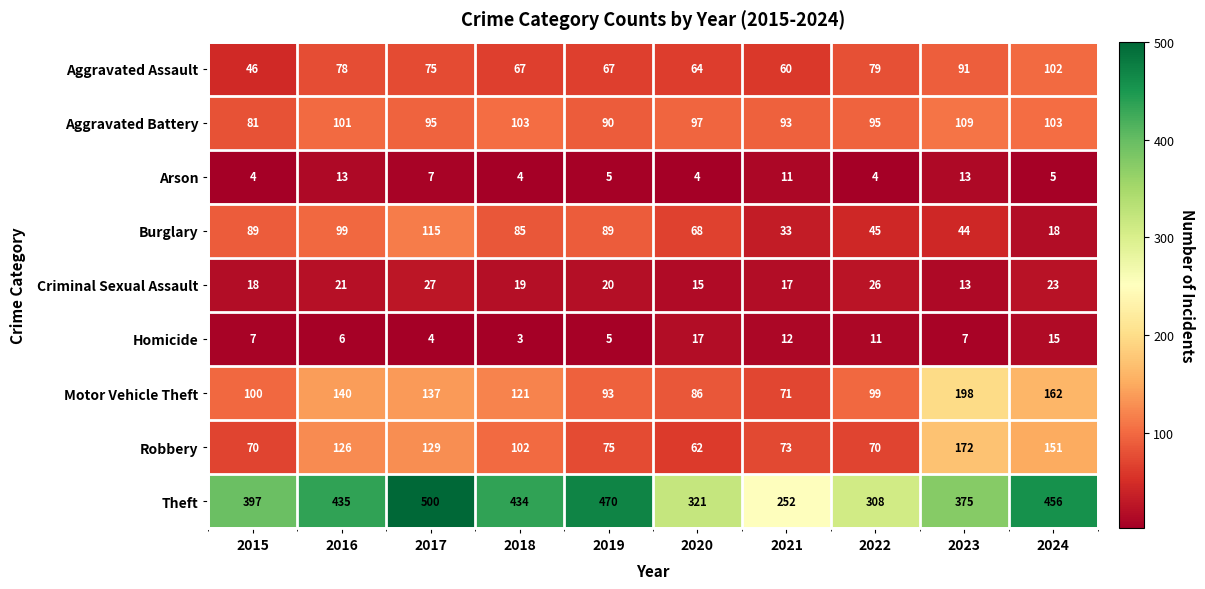

What is the difference between the maximum and minimum values in the Criminal Sexual Assault series?

14